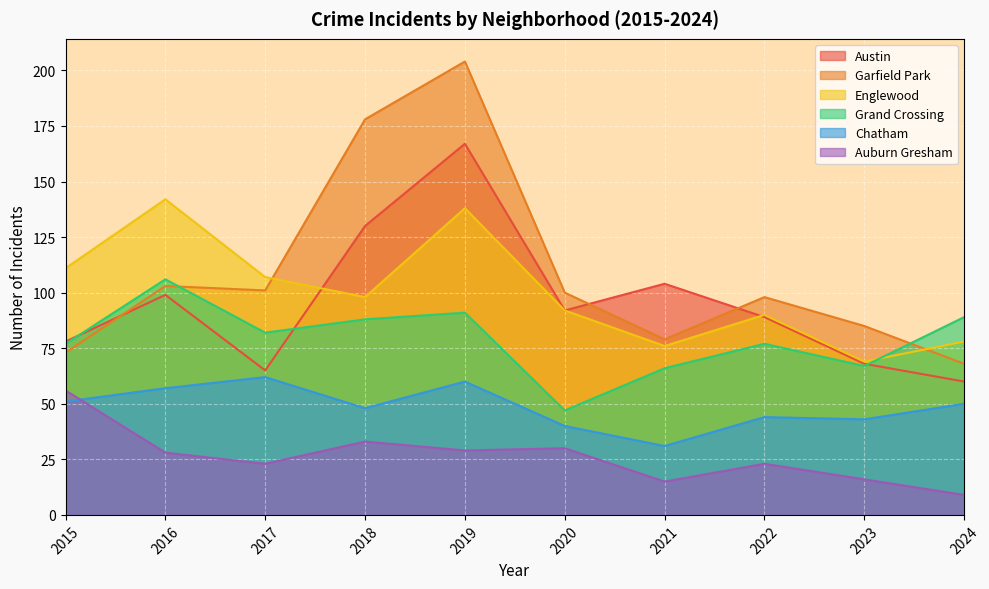

At which category is the sum across all series the highest?

2019